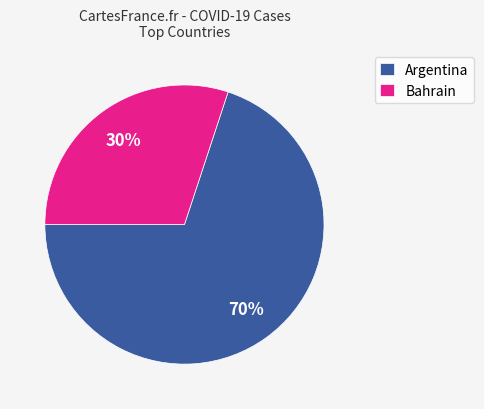

Which category has the smallest portion of the pie?

Bahrain